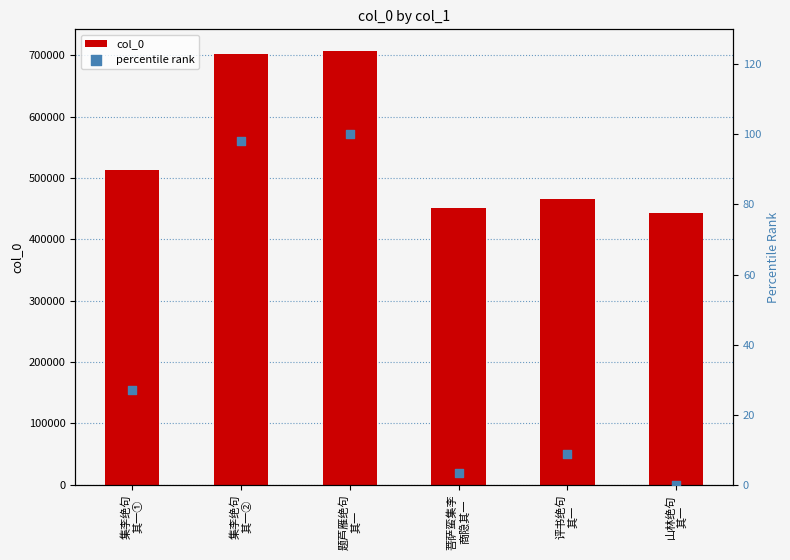

At how many categories does at least one series exceed 10539?

6